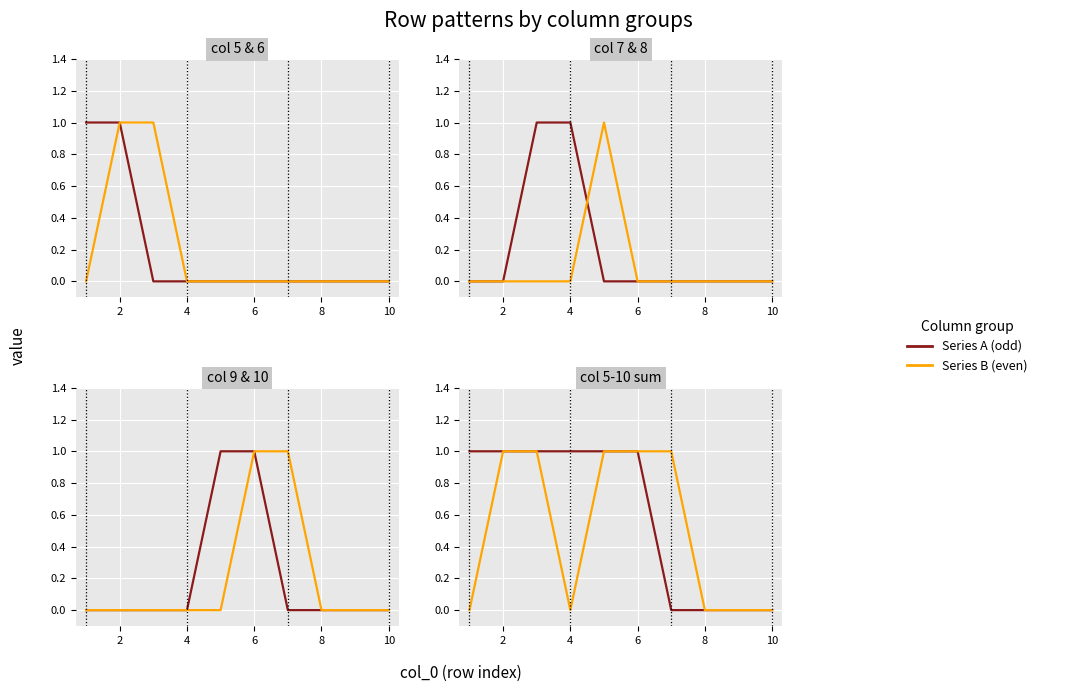

True or false: 9 and 8 intersect in this chart.

False